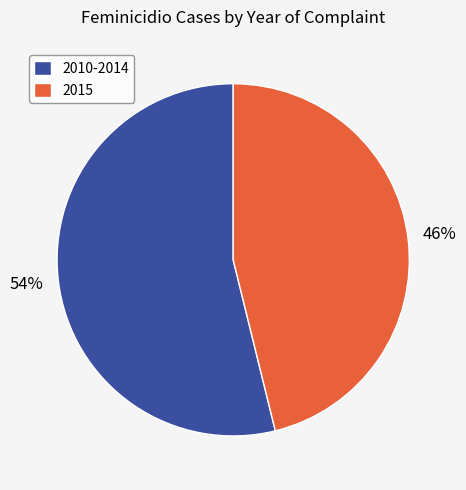

Is there a majority slice in this chart?

Yes